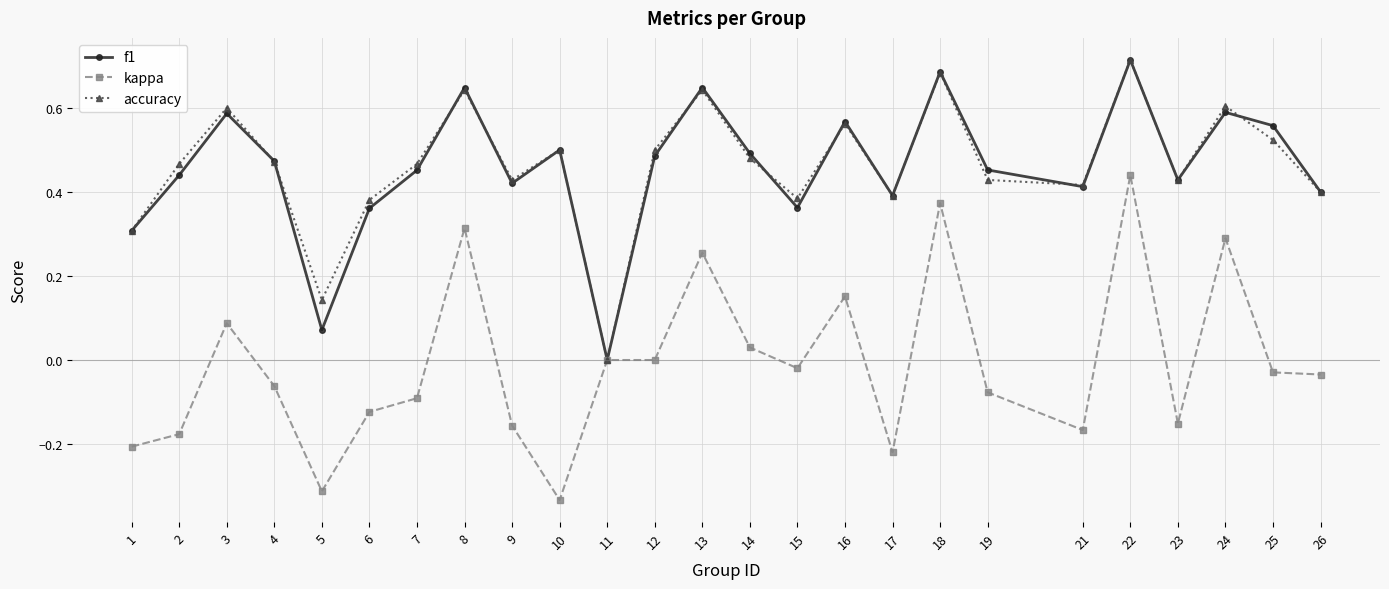

Count the number of categories in the chart.

25